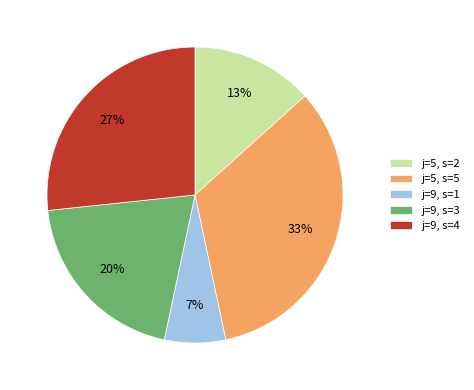

How many slices are in this pie chart?

5